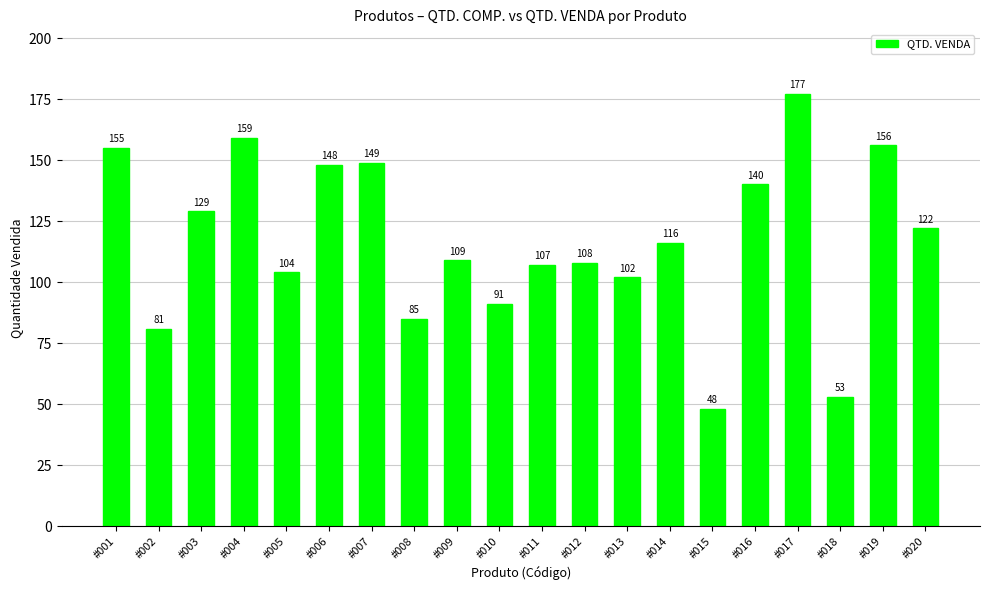

Reading left to right, transcribe all the data shown in this chart.

155	81	129	159	104	148	149	85	109	91	107	108	102	116	48	140	177	53	156	122